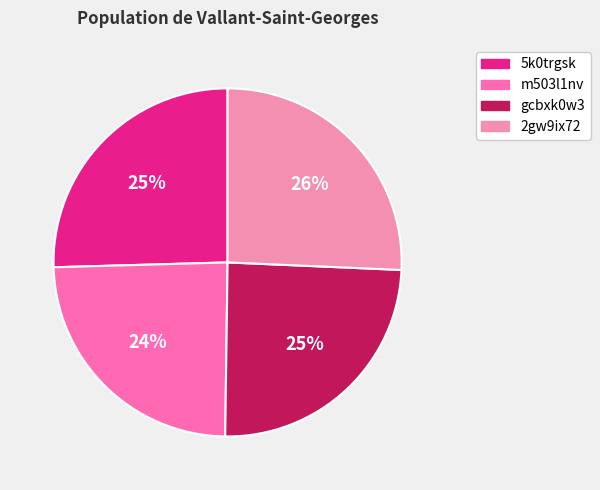

Count the number of slices in the pie.

4